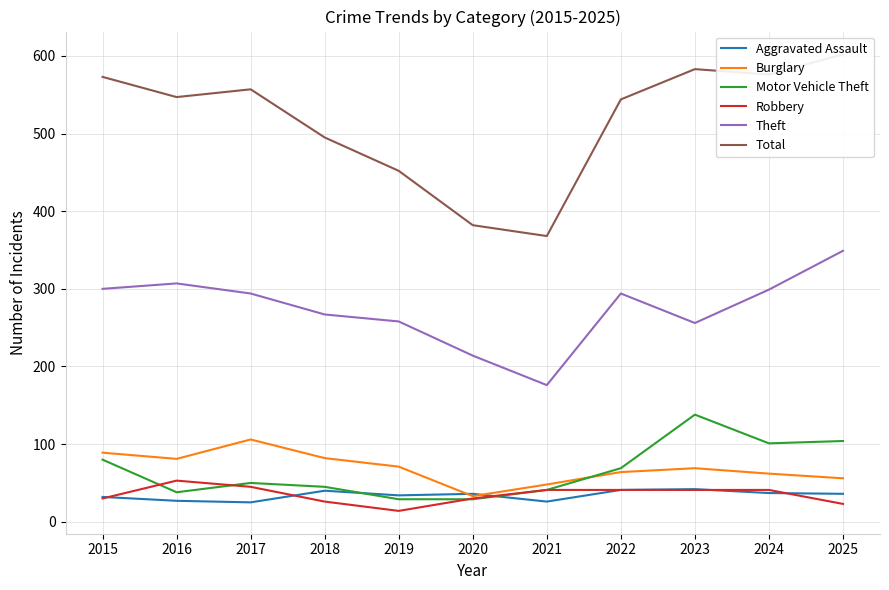

At which label is Aggravated Assault closest to 33?

2015